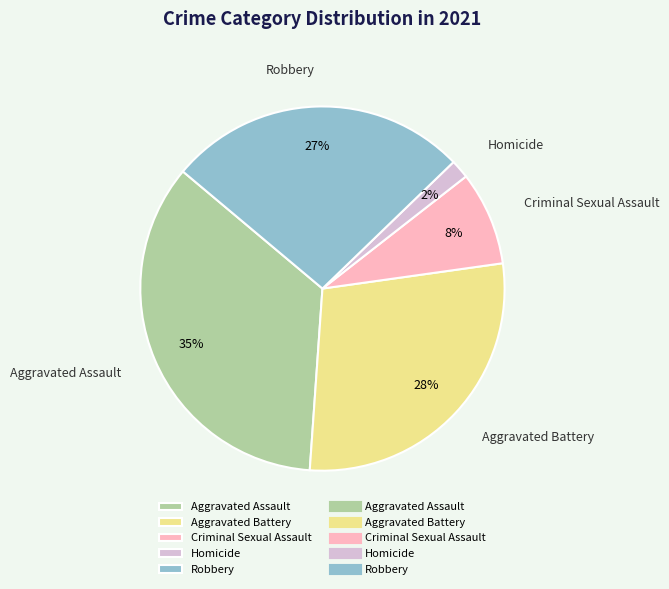

How many slices are in this pie chart?

5